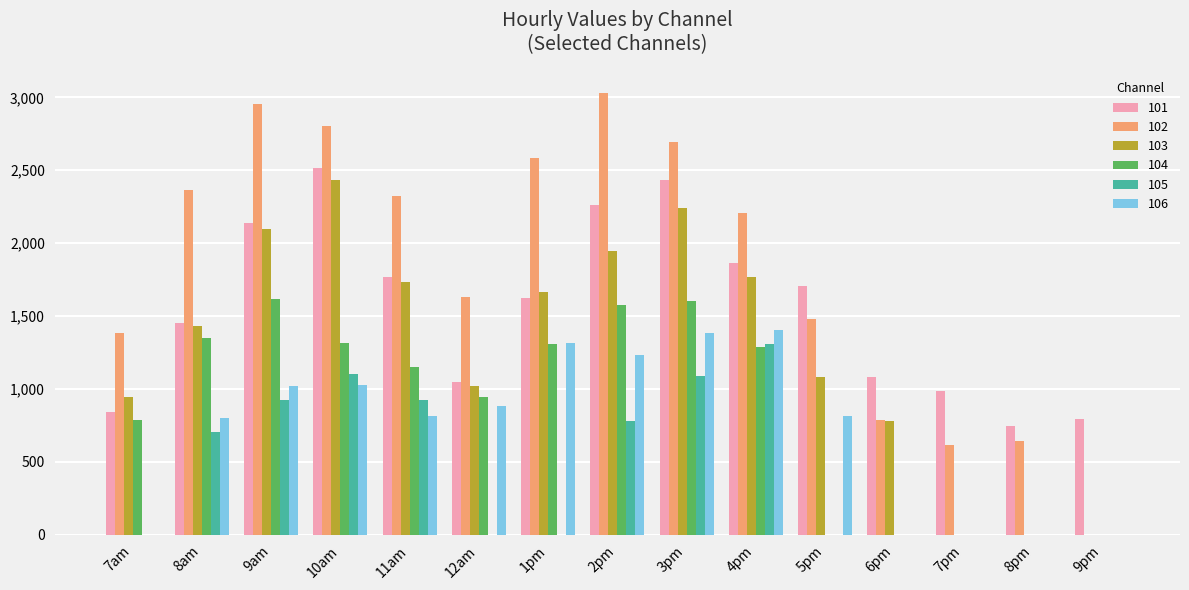

What is the average value of the 103 series?

1275.8